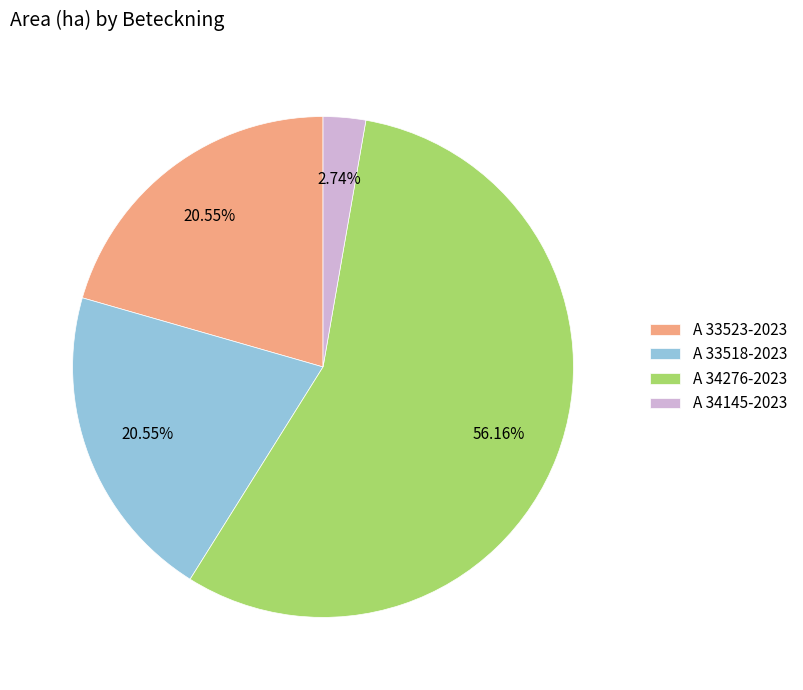

What is the total percentage of A 33523-2023 and A 33518-2023?

41.1%